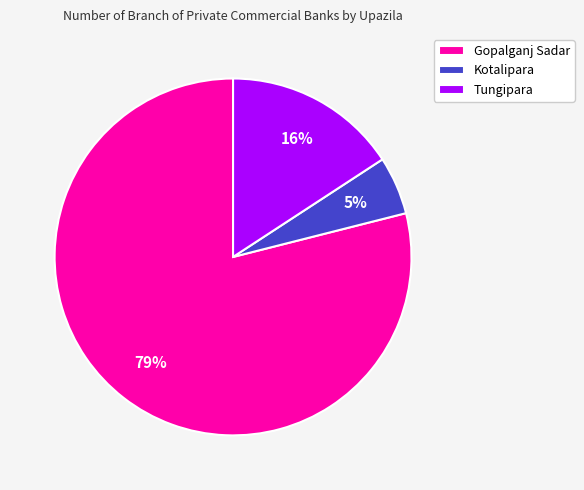

The Gopalganj Sadar slice represents 79% of the pie. True or false?

True